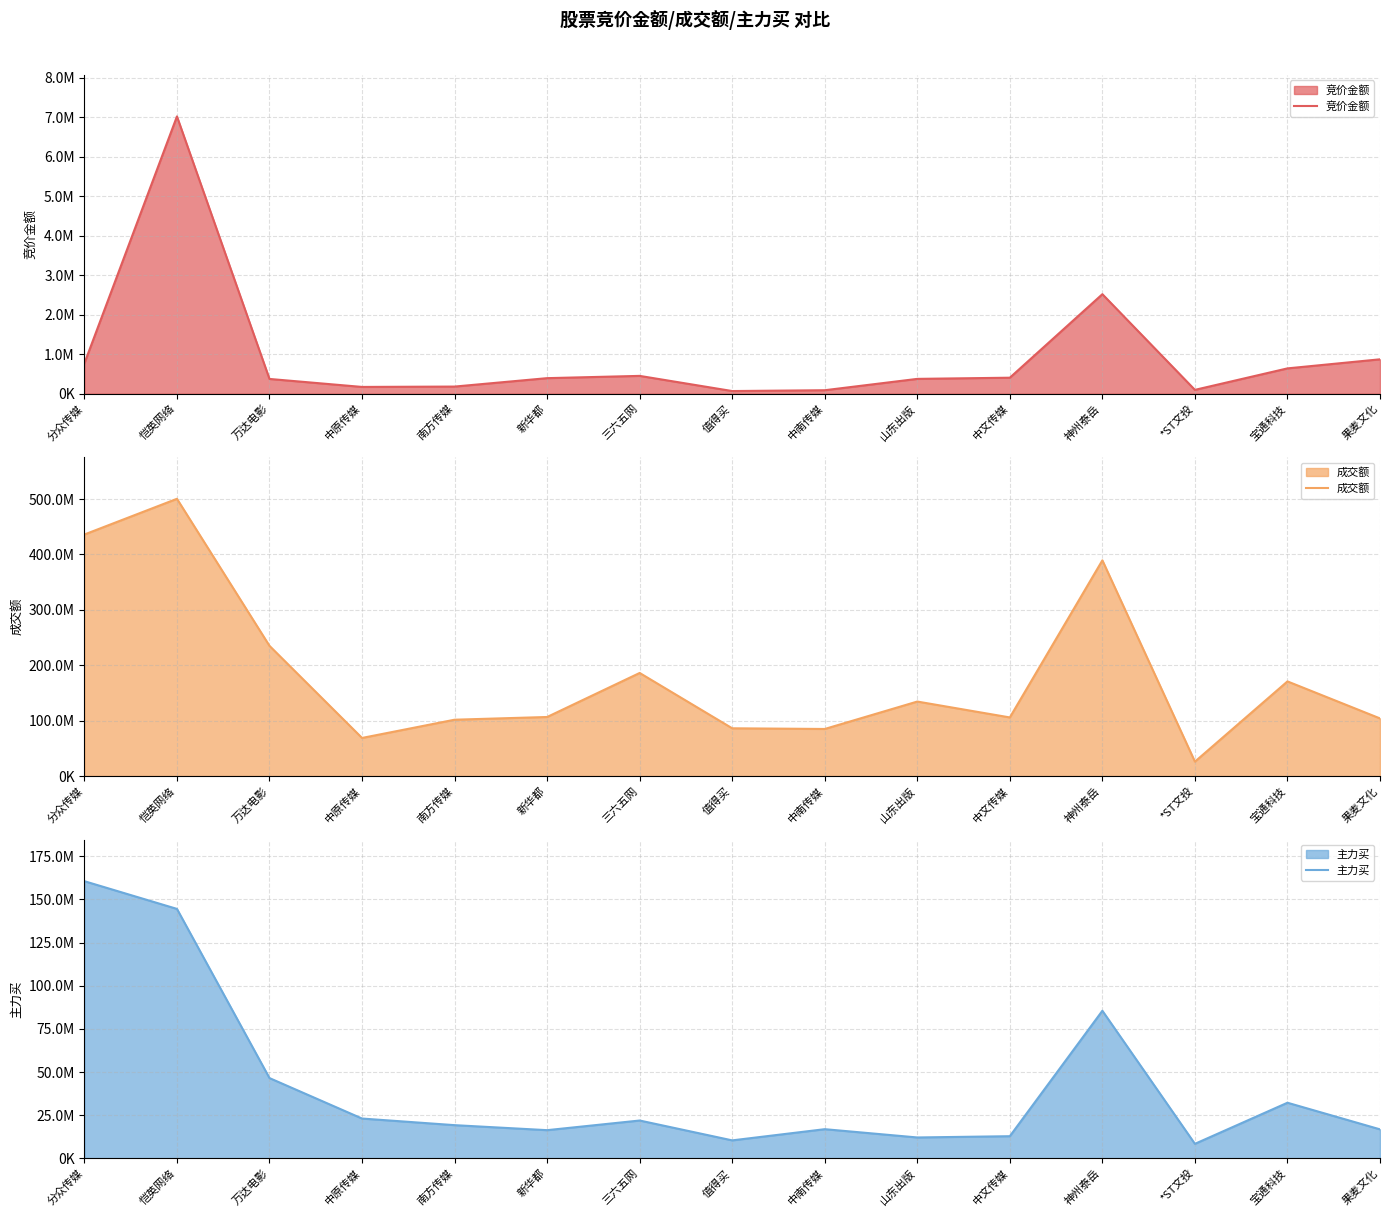

What is the average value of the 竞价金额 series?

960680